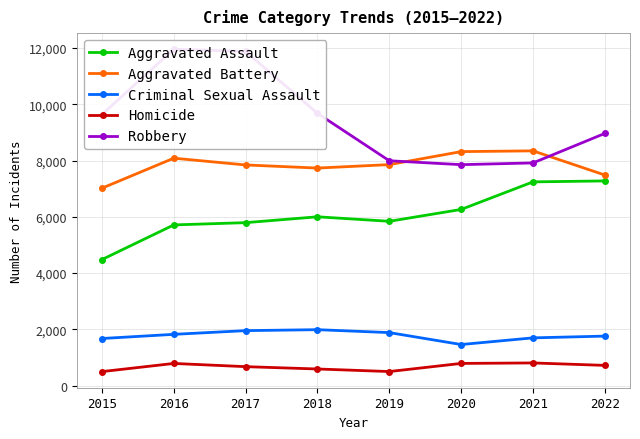

Count the number of data series in this chart.

5